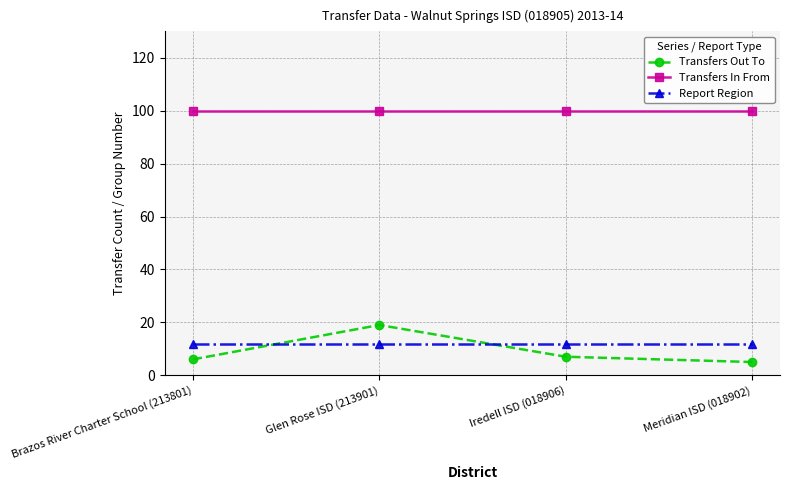

What is the greatest value displayed?

100